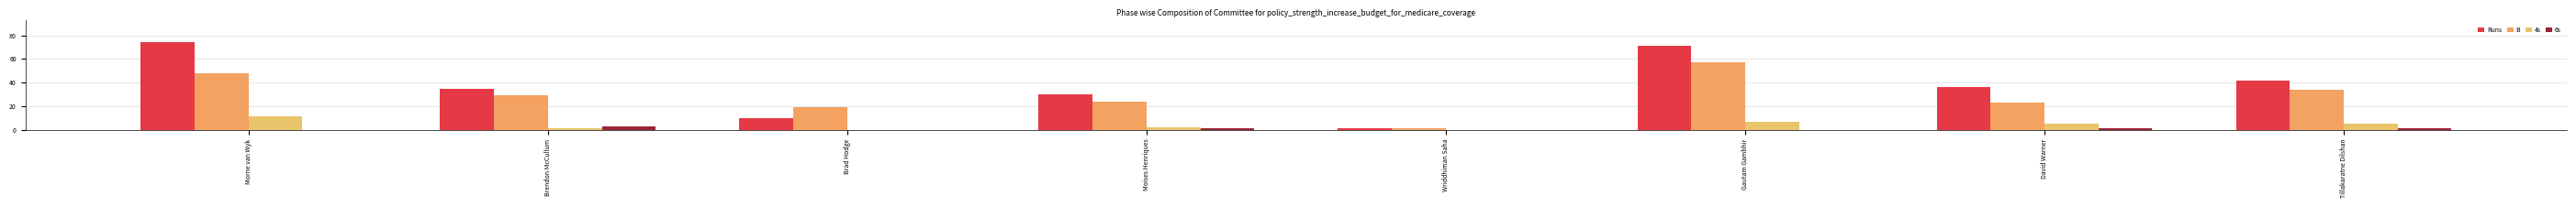

How many categories are shown in the chart?

8